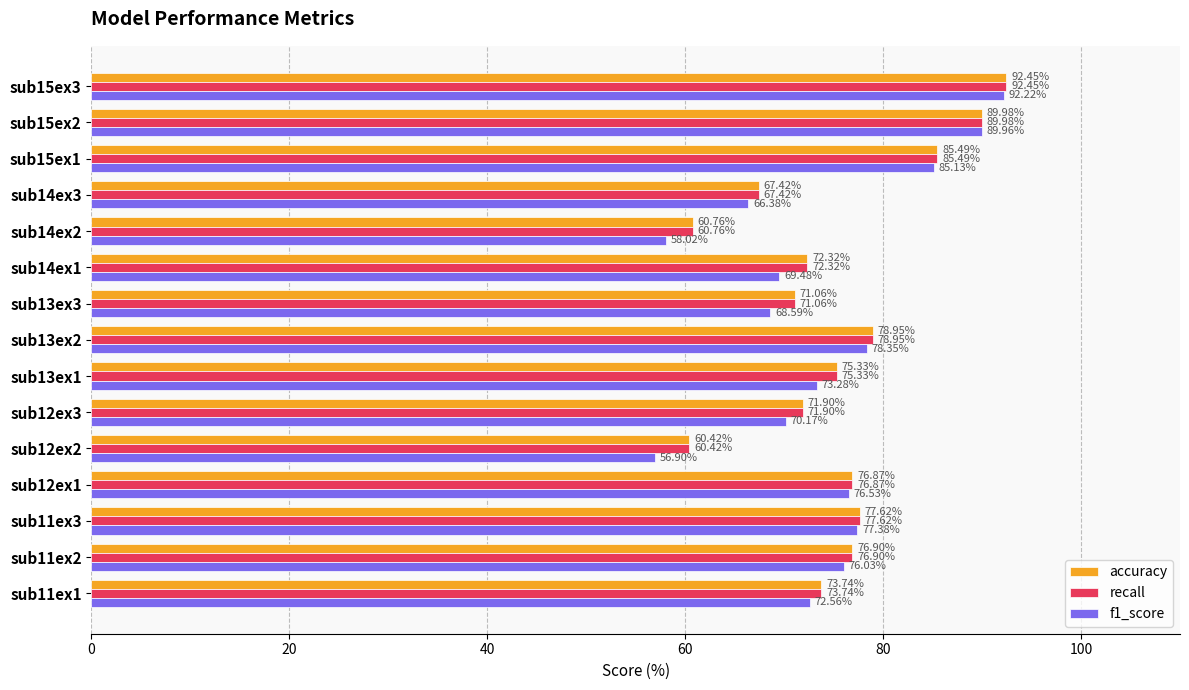

At which category is the sum across all series the highest?

sub15ex3